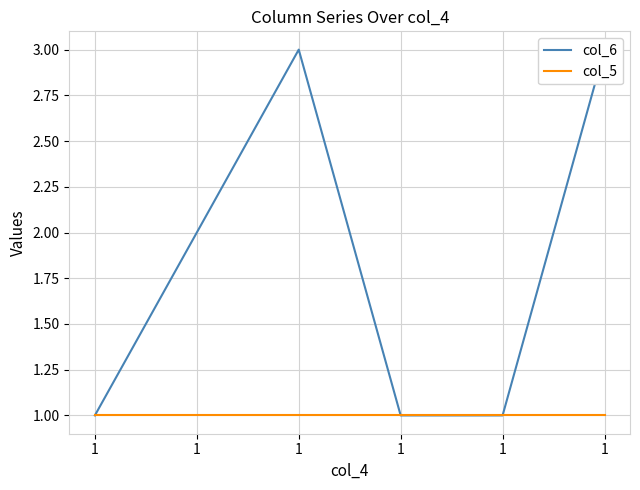

Which series changed the most between 1 and 1?

col_6